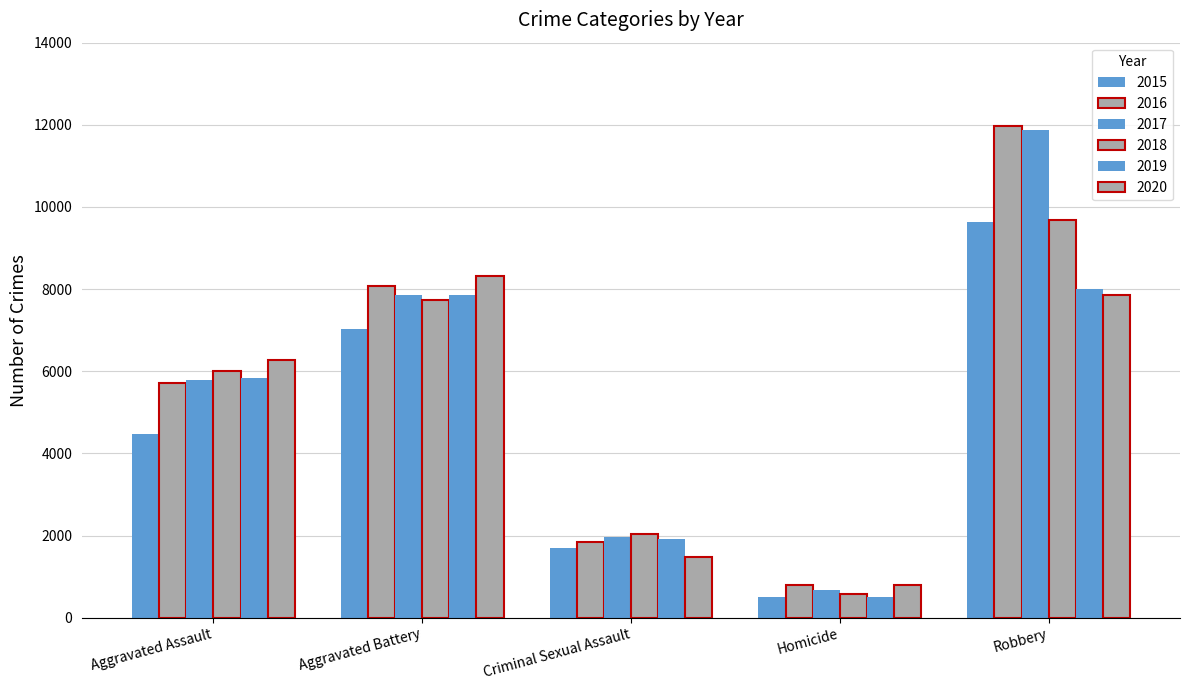

What is the average value of the 2017 series?

5633